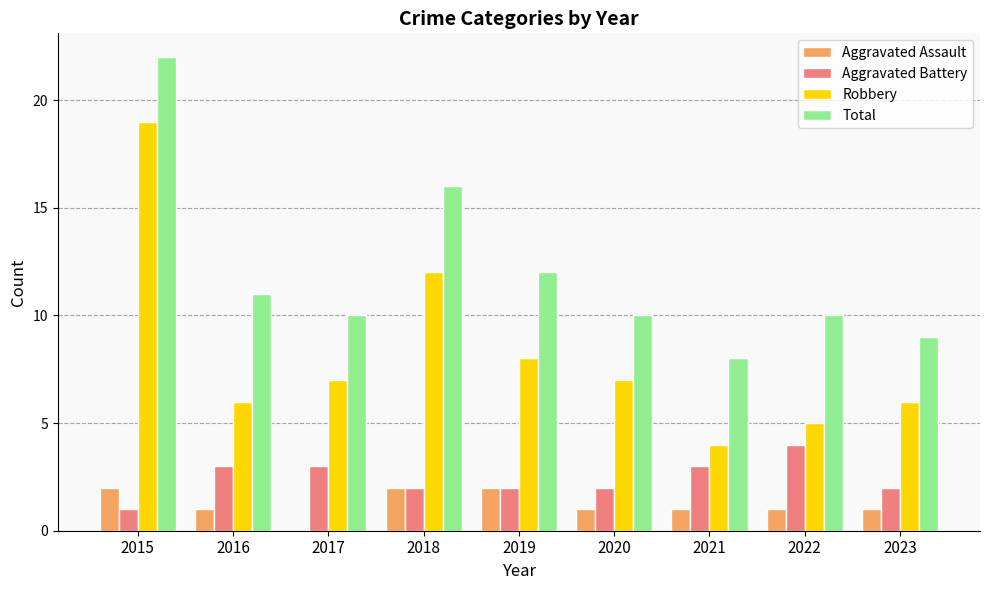

The Robbery series shows 8 at 2019. True or false?

True